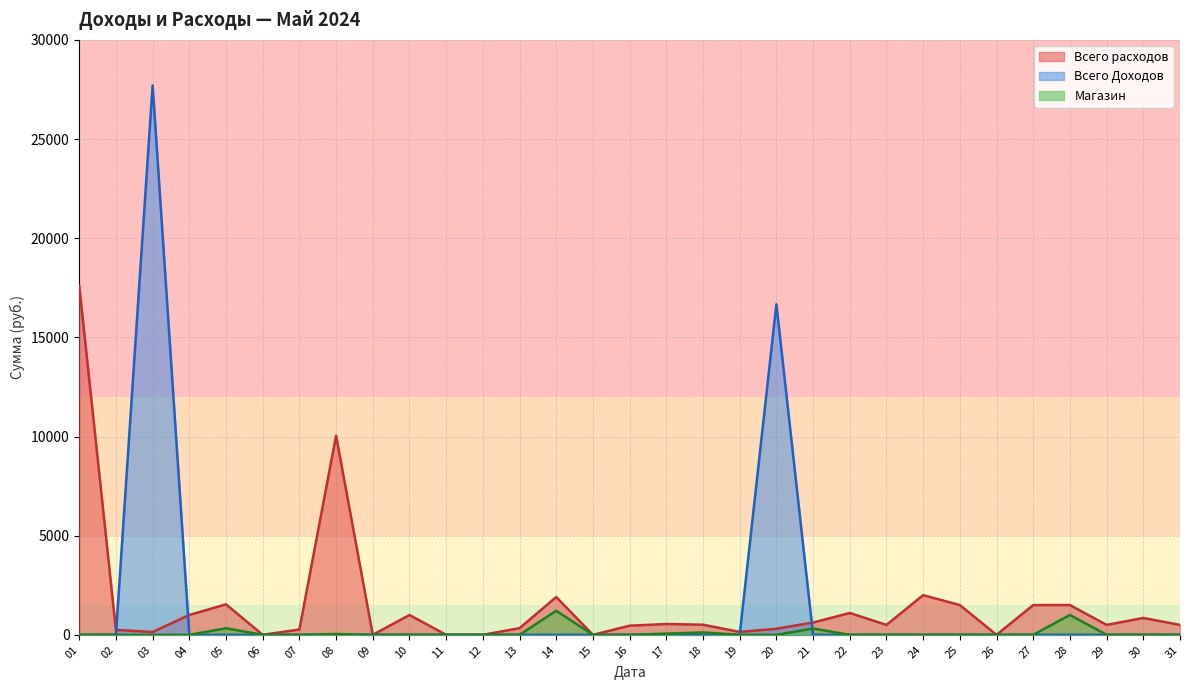

What is the spread (max minus min) of values at 28?

1500